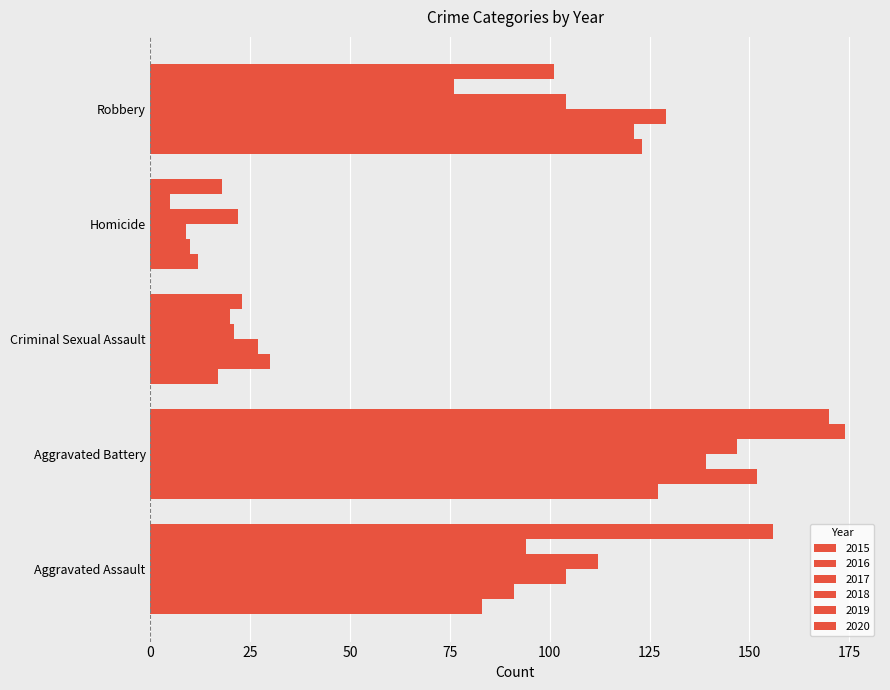

Count the number of data series in this chart.

6